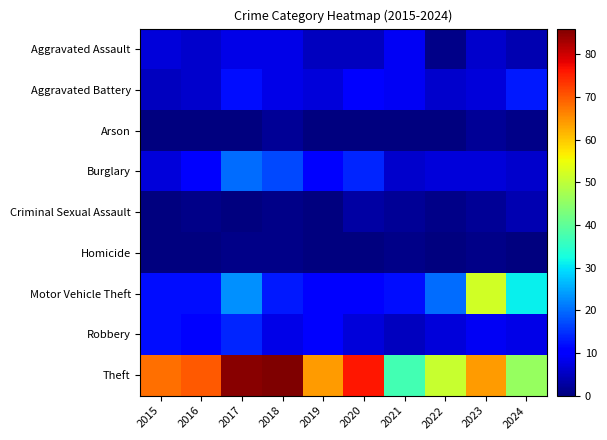

True or false: Arson has a value of 1 at 2021.

False